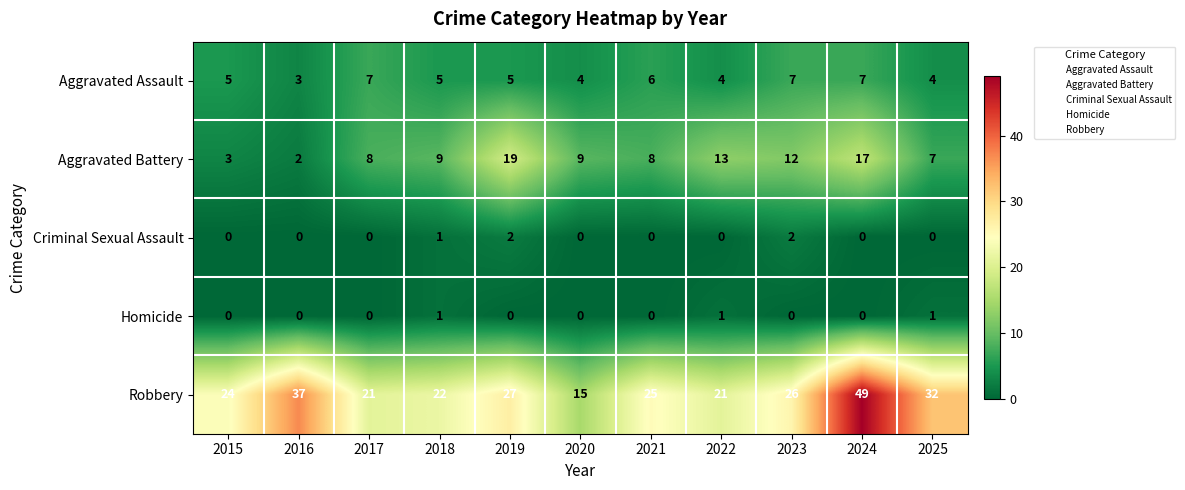

How many Aggravated Assault values are between 4 and 7?

10